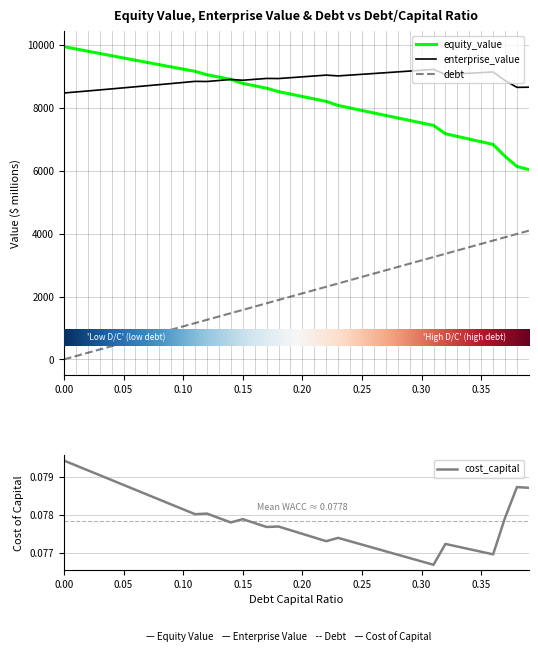

Between 0.19 and 0.12, which is larger?

0.12